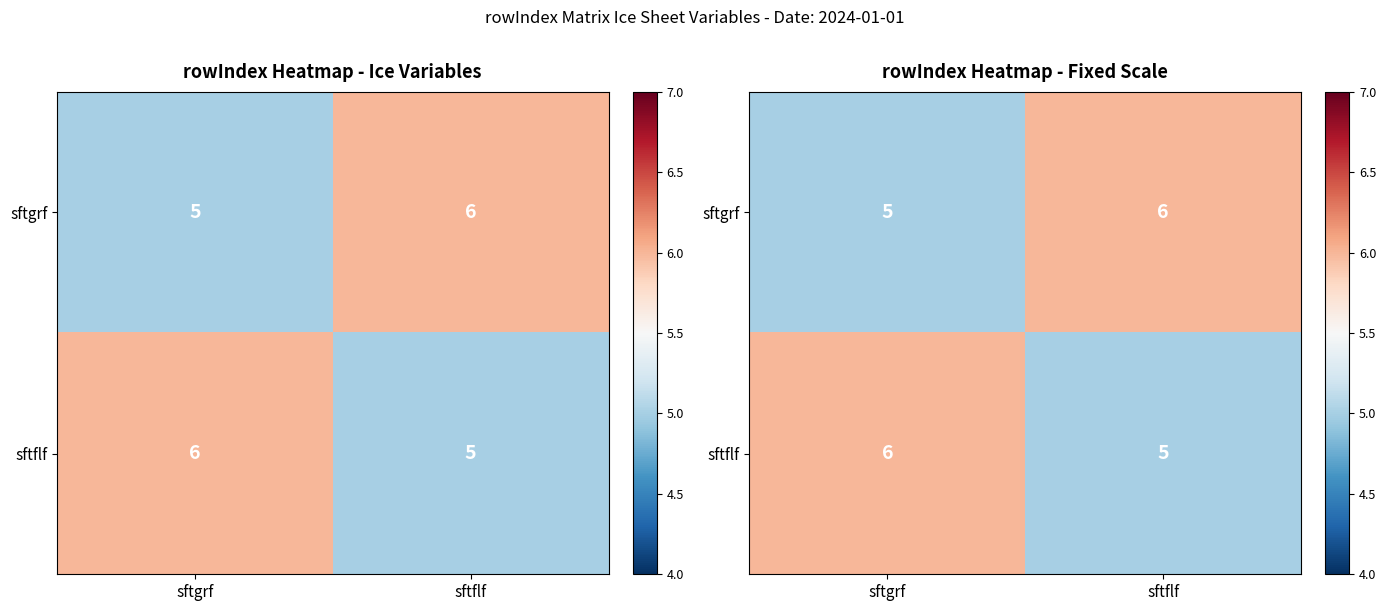

At which label does sftflf reach its minimum?

sftflf